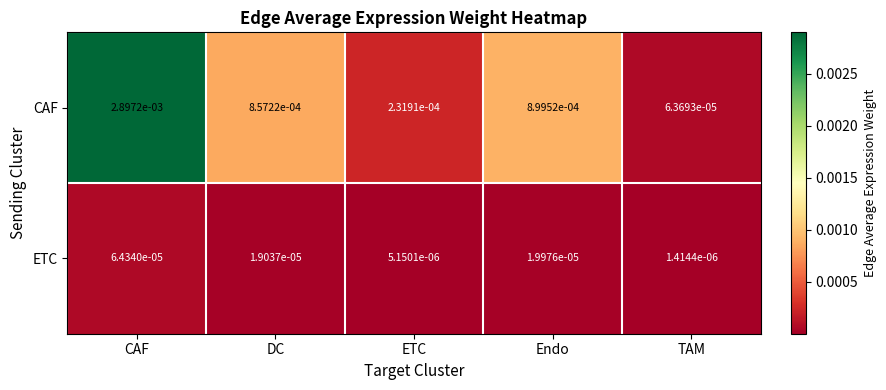

At which category is the sum across all series the highest?

CAF